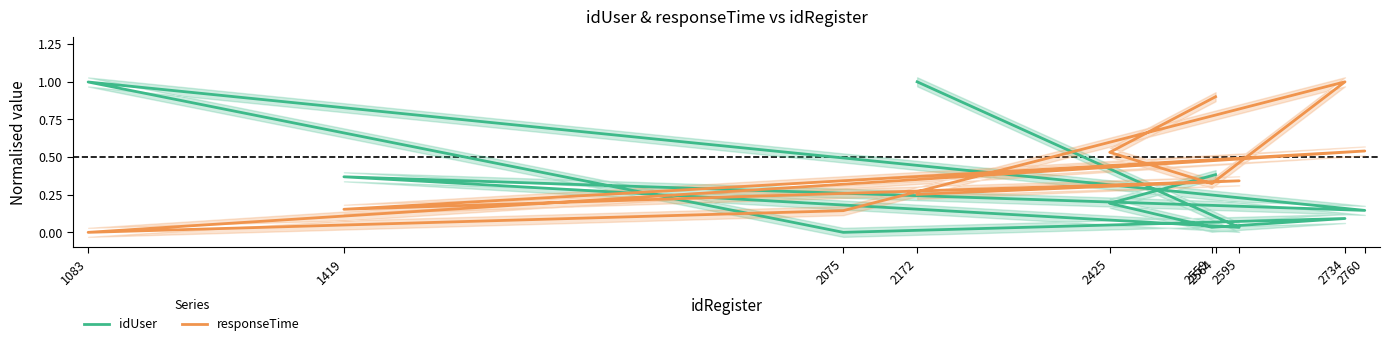

Where is responseTime nearest to the value 0?

1083